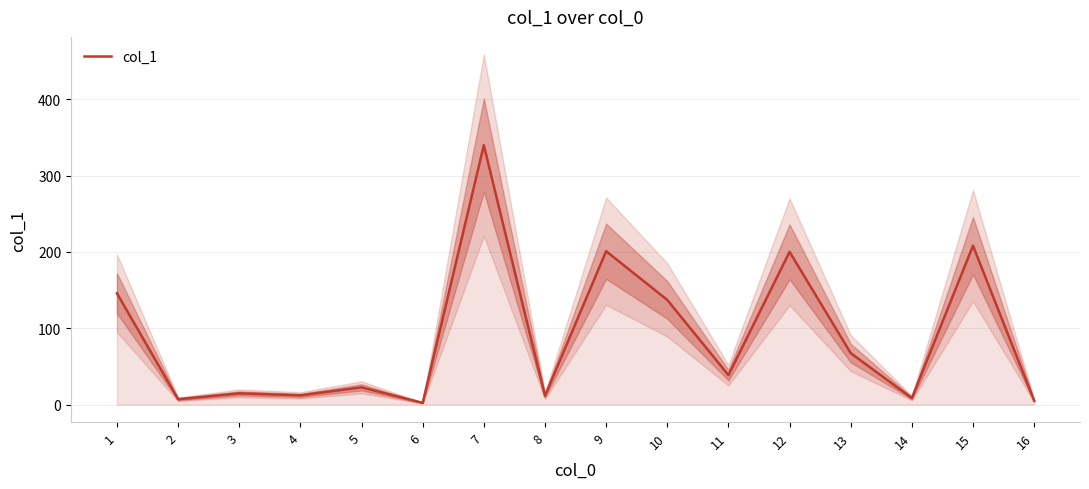

How many lines are shown in the chart?

1